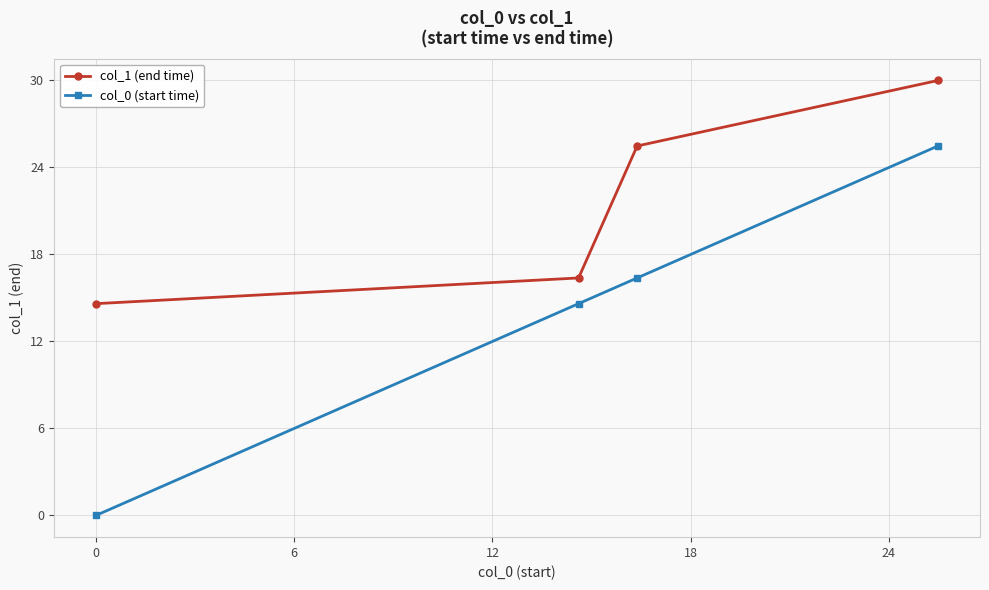

Rank the series by their maximum value, from highest to lowest.

col_1 (end time), col_0 (start time)